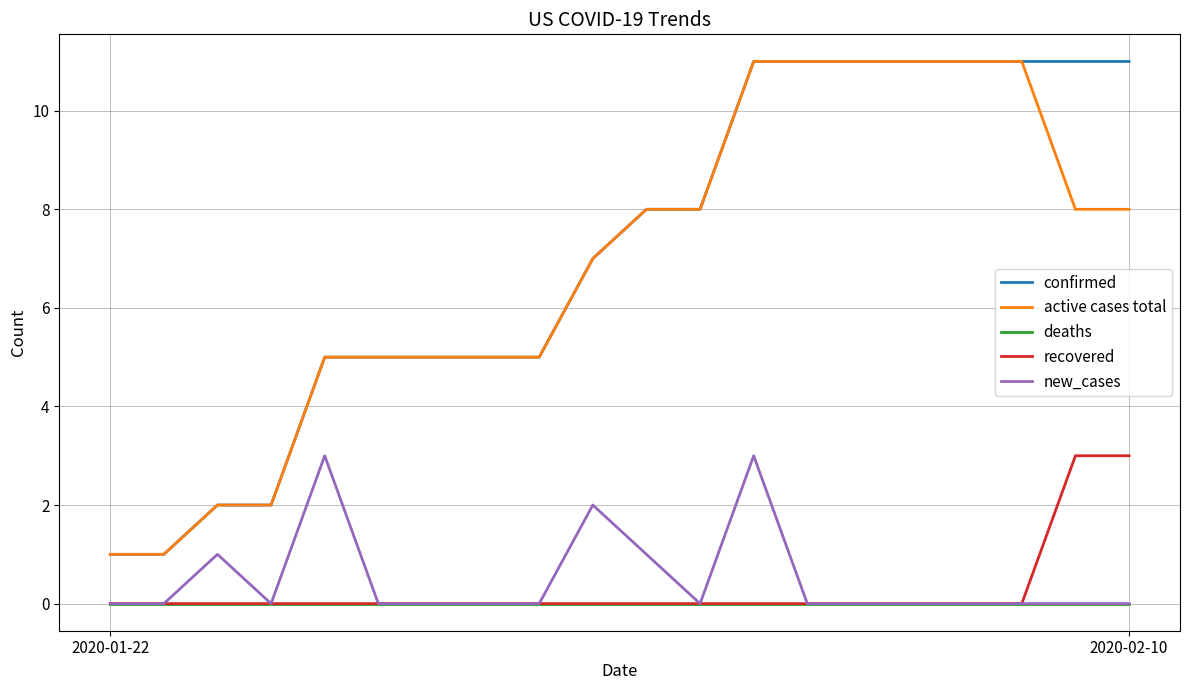

True or false: new_cases and active cases total cross at least once.

False